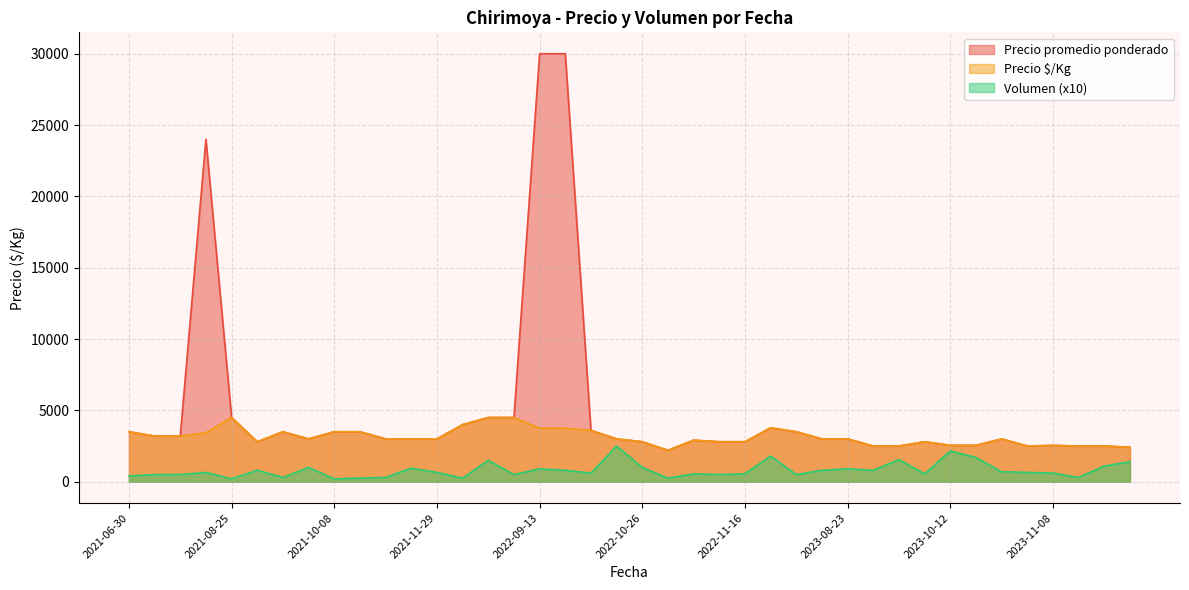

How many lines are shown in the chart?

3